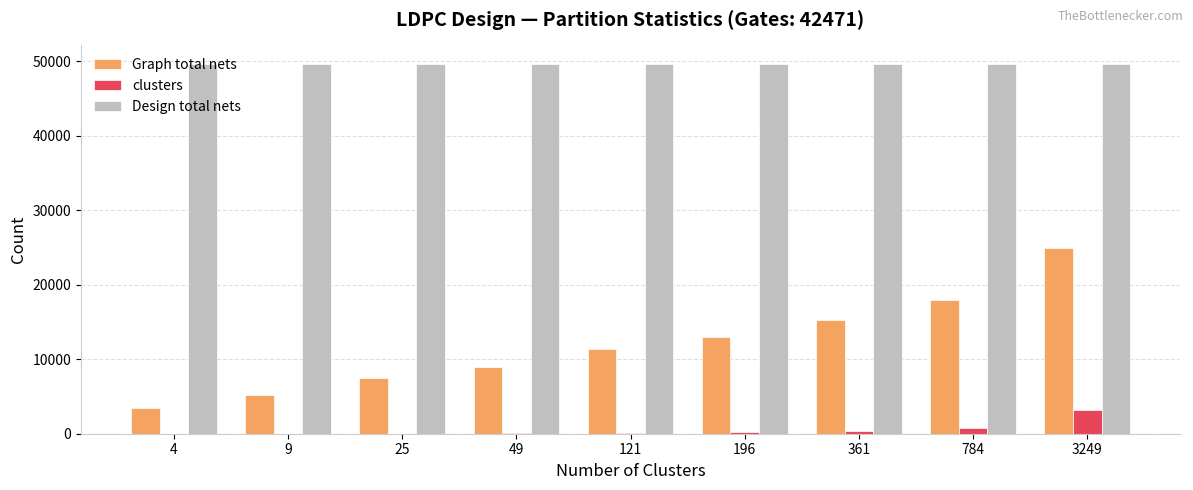

What is the sum of all Design total nets values?

446697